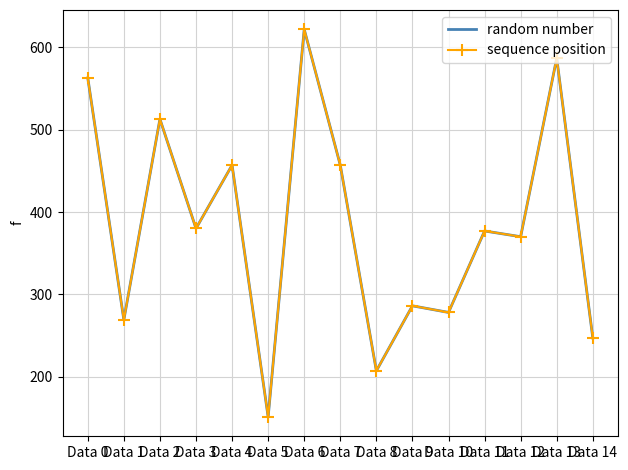

What is the value of the random number point at the 9th from the left?

207